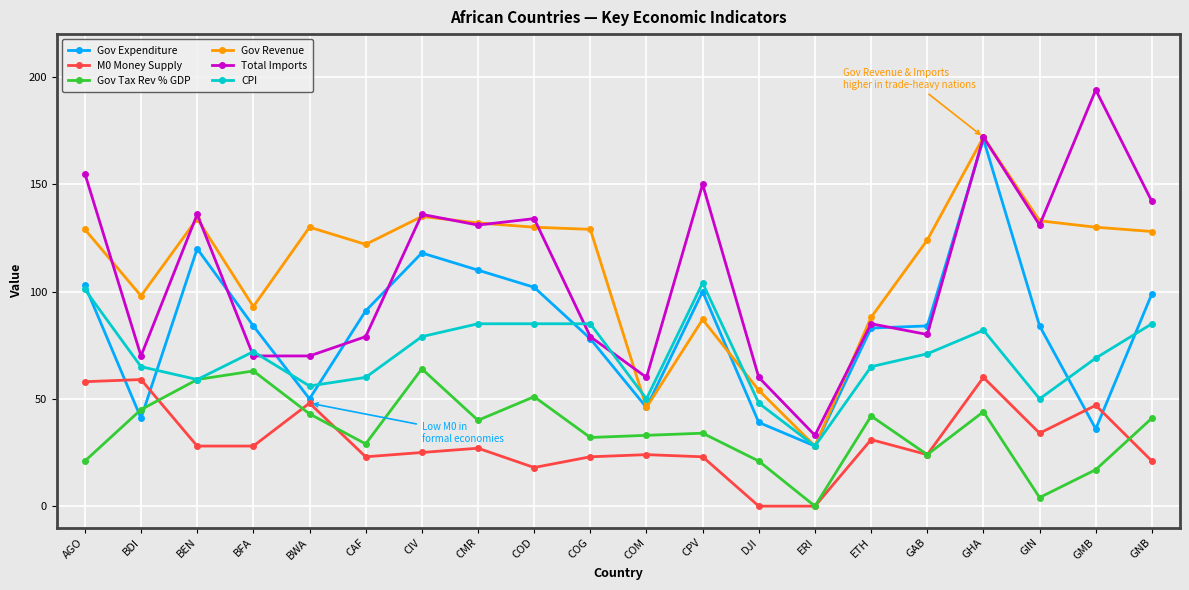

What is the label of the 16th point from the left?

GAB